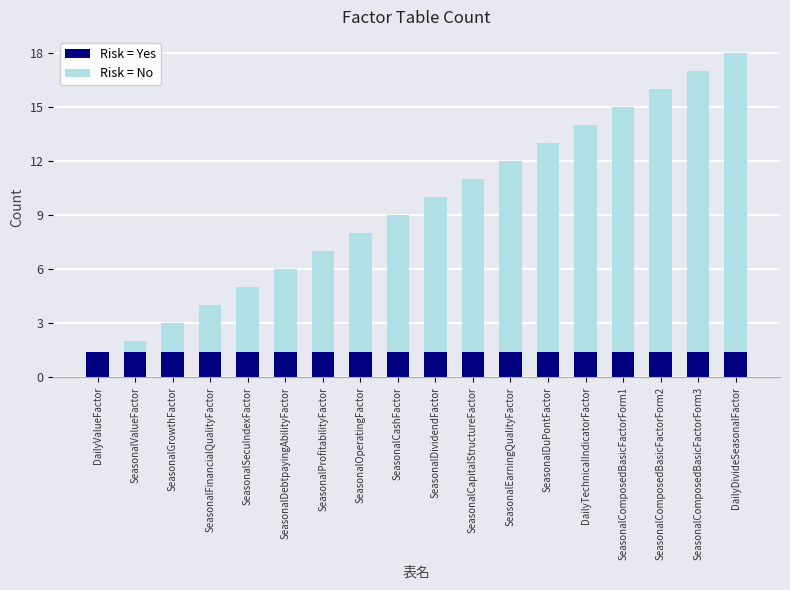

Read the Risk = Yes value at SeasonalGrowthFactor.

1.4